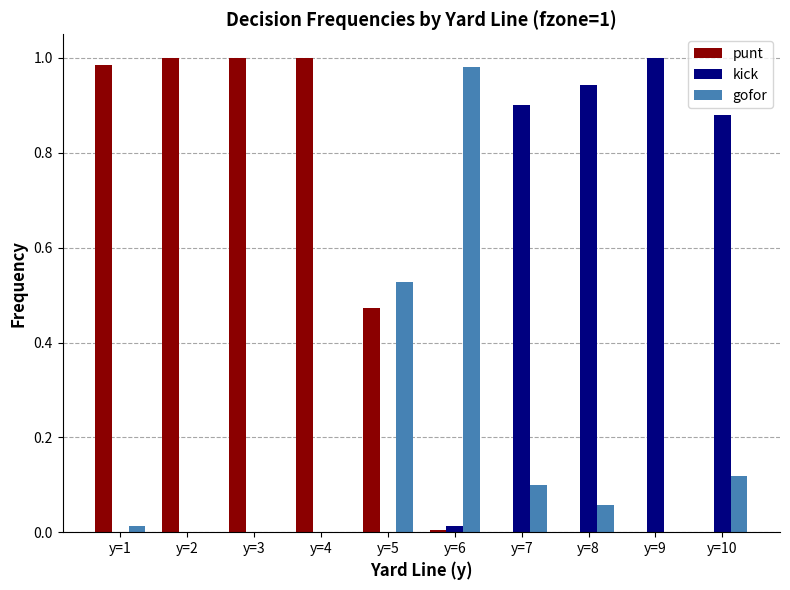

Which series has the largest total across all categories?

punt